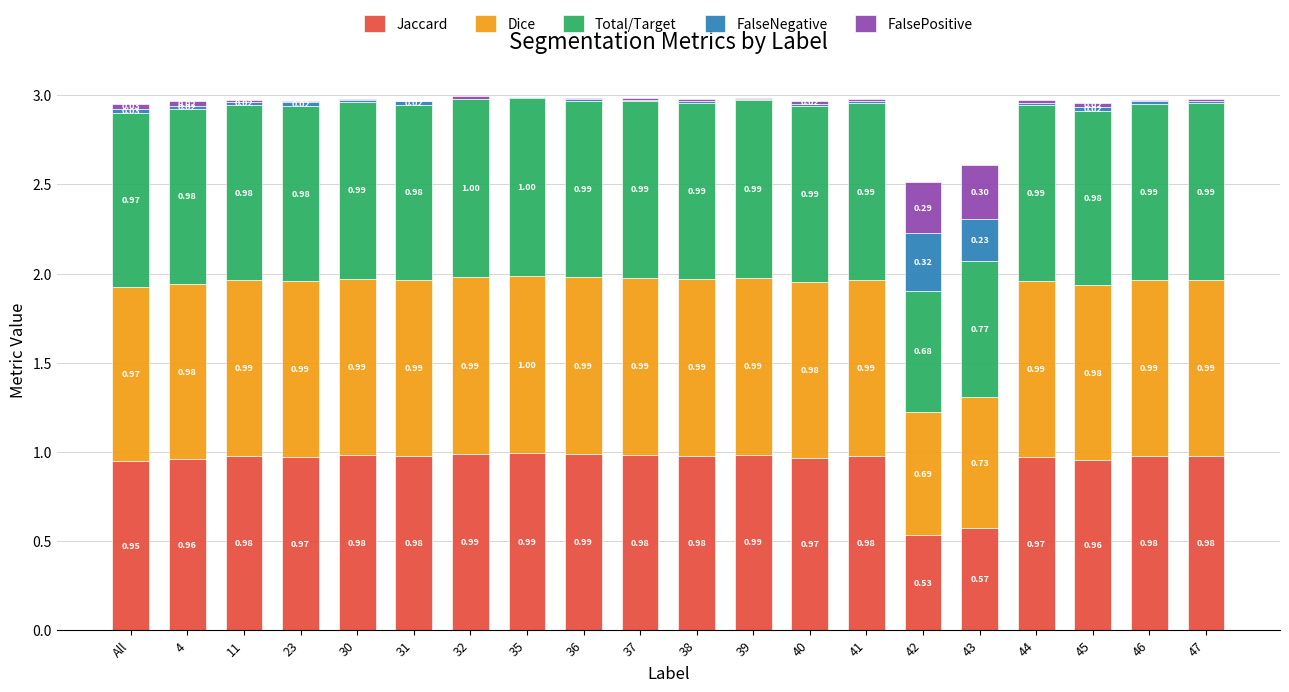

What is the total value across all series at 42?

2.5